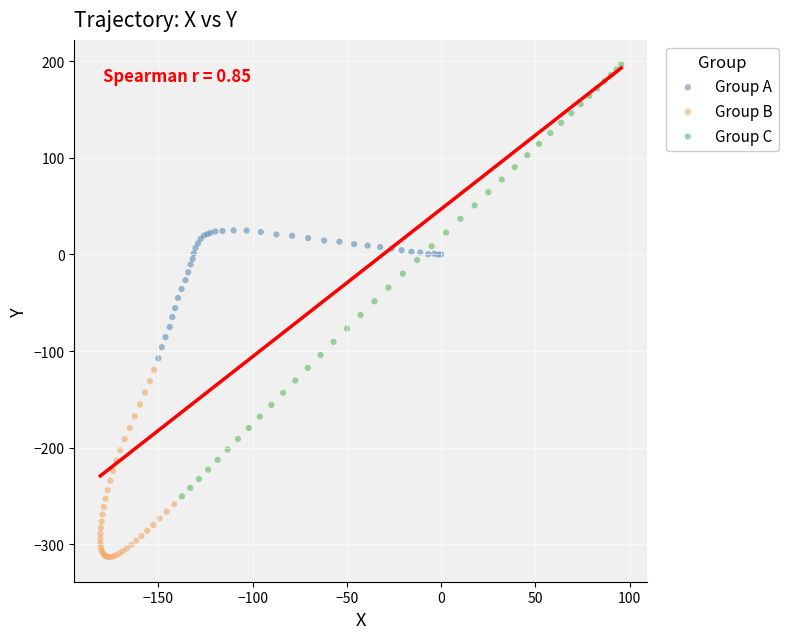

Which series reaches the minimum Y coordinate?

Group B